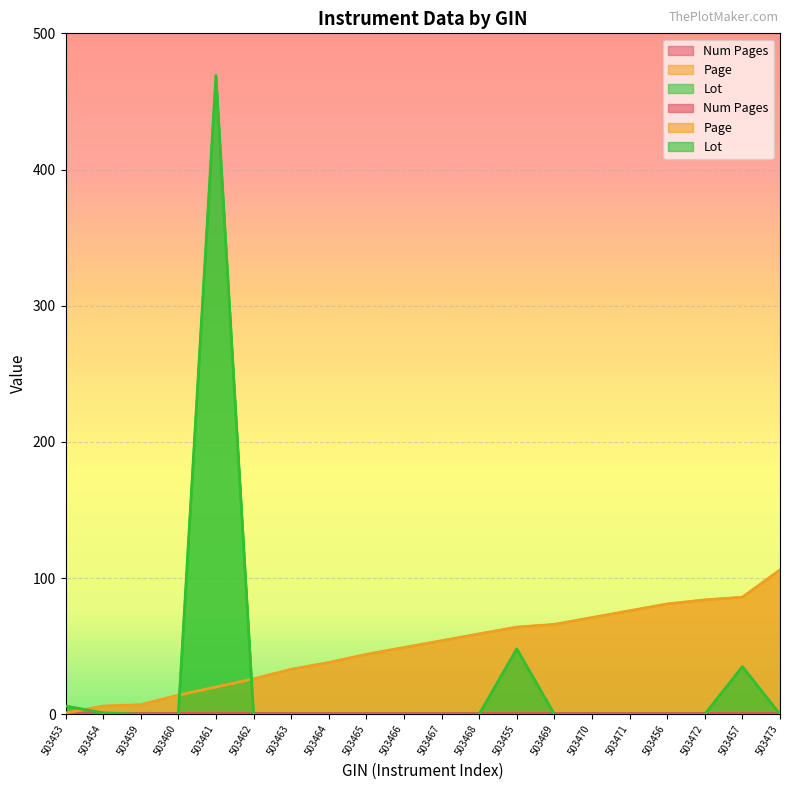

Where do Lot and Page first cross each other?

503453 and 503454